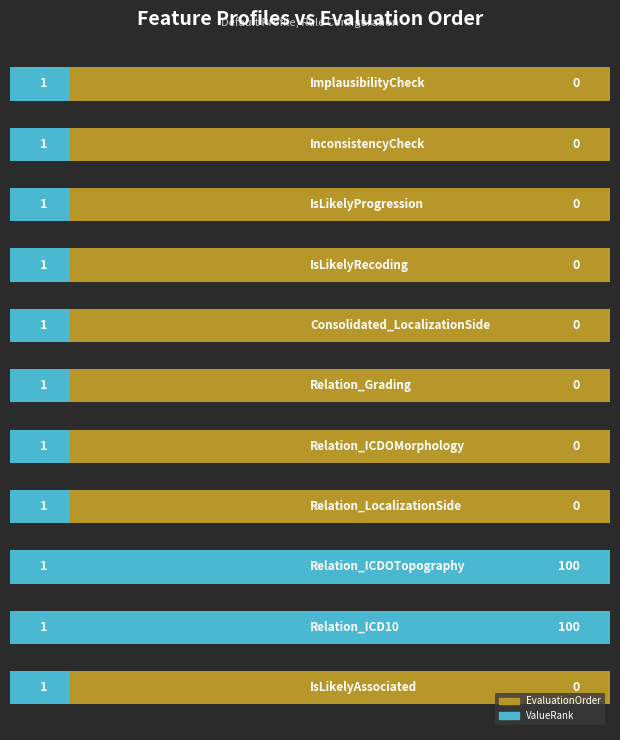

True or false: ValueRank has a value of 0.5 at 10.

False